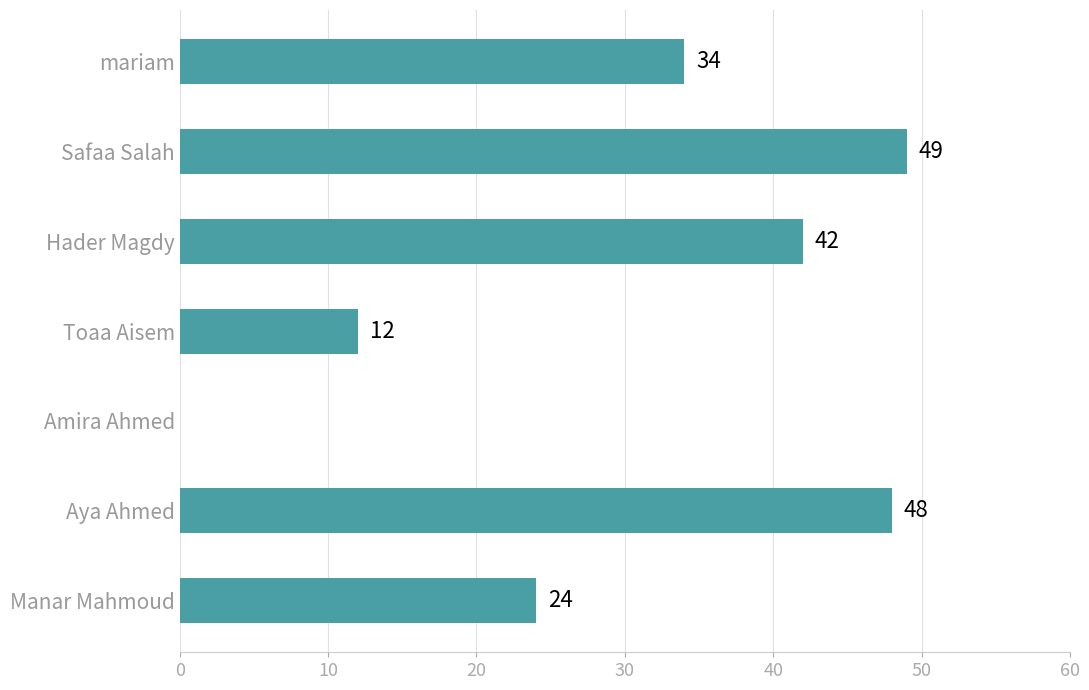

Reading top to bottom, extract all data points from this chart.

mariam=34	Safaa Salah=49	Hader Magdy=42	Toaa Aisem=12	Amira Ahmed=0	Aya Ahmed=48	Manar Mahmoud=24